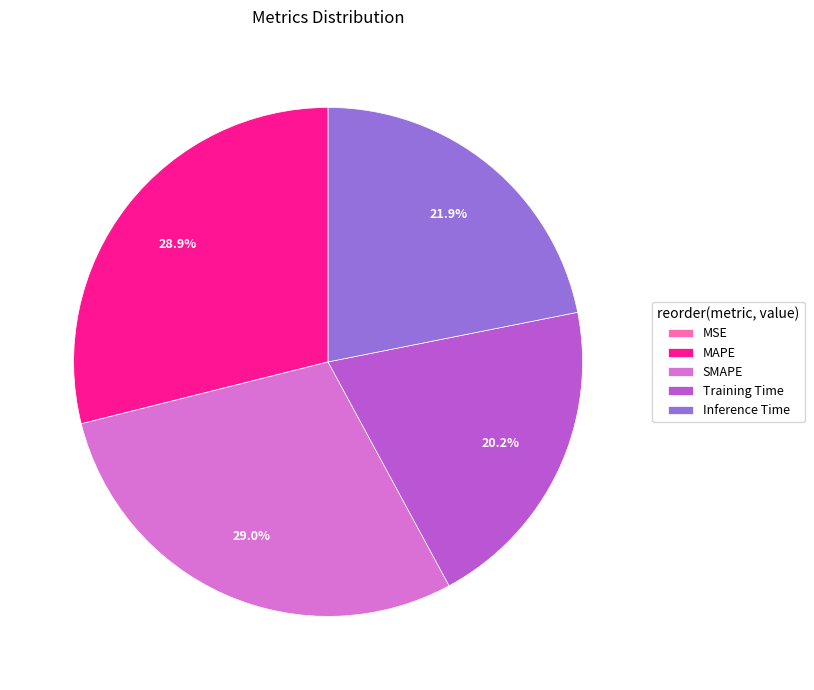

Between Inference Time and MAPE, which is larger?

MAPE